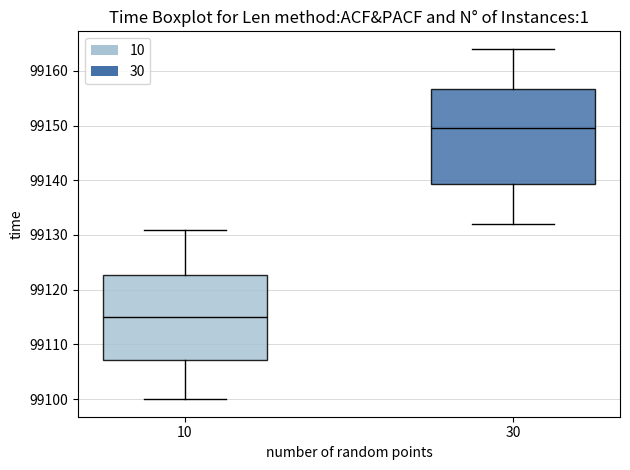

Which box has the highest median line?

30